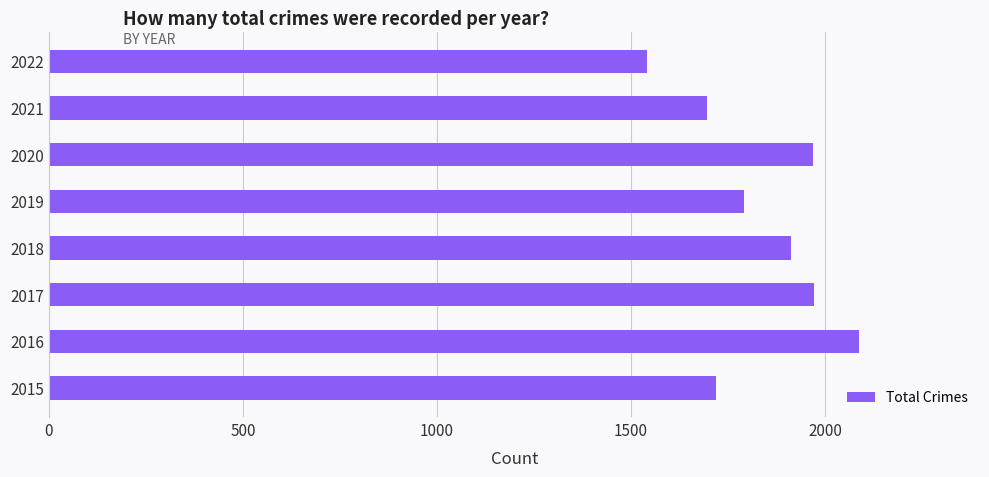

Which has a higher value, 2016 or 2019?

2016